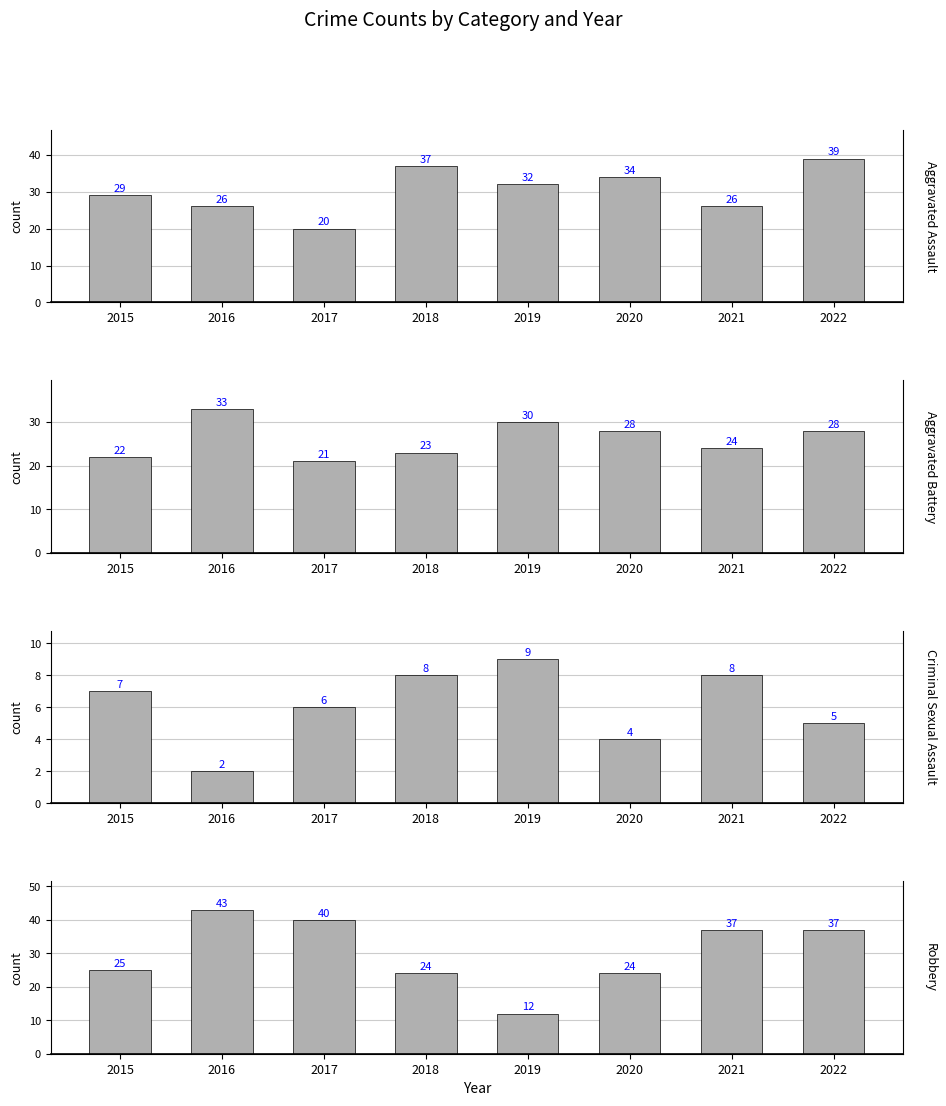

What is the smallest value displayed?

2